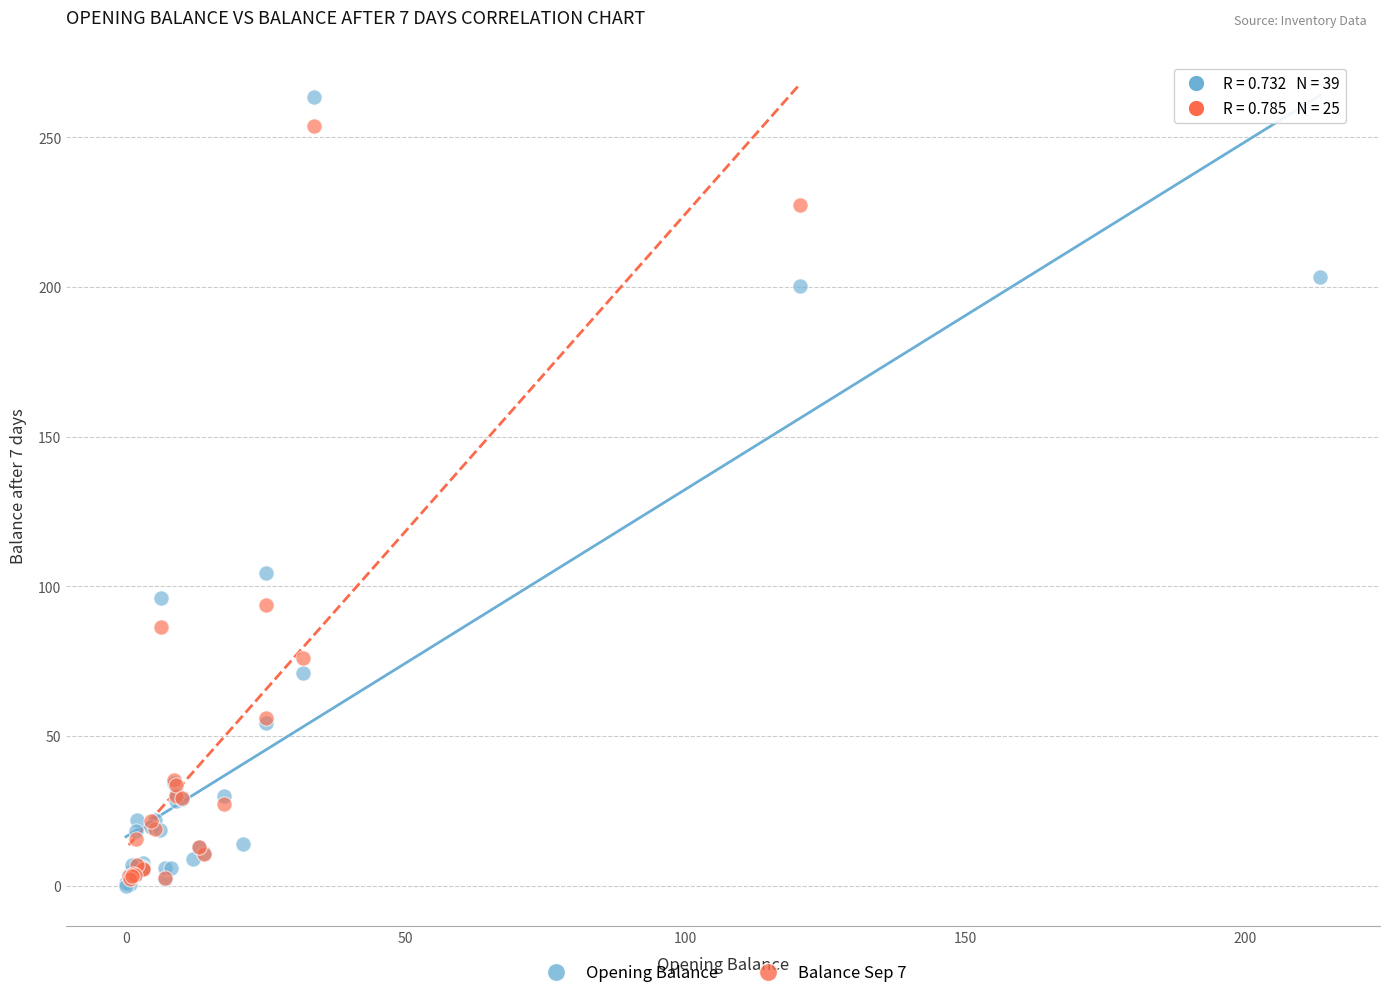

Which series has the widest spread of Y values?

Opening Balance